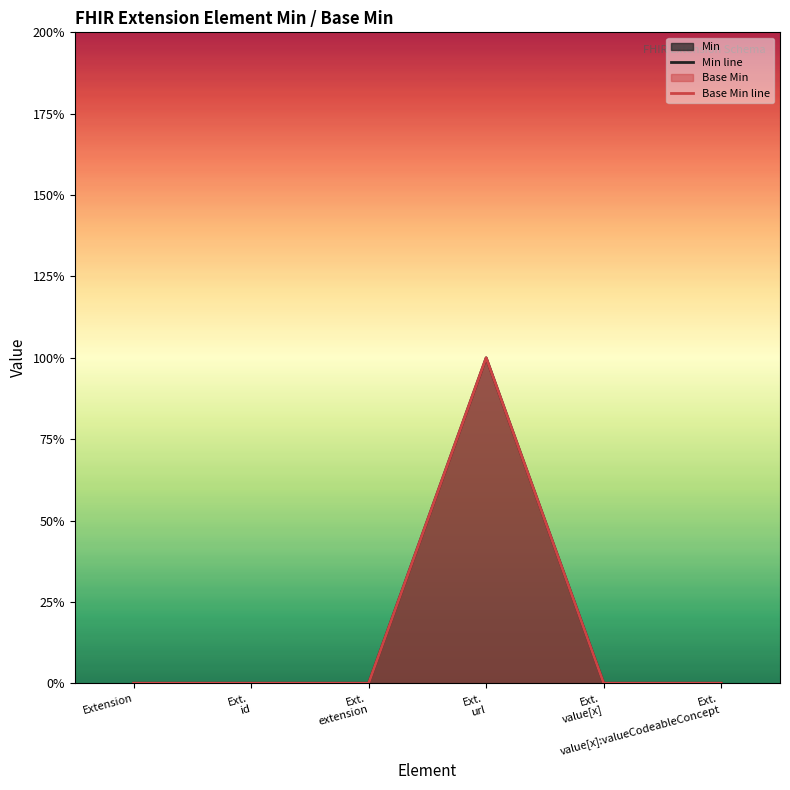

How many lines are shown in the chart?

2